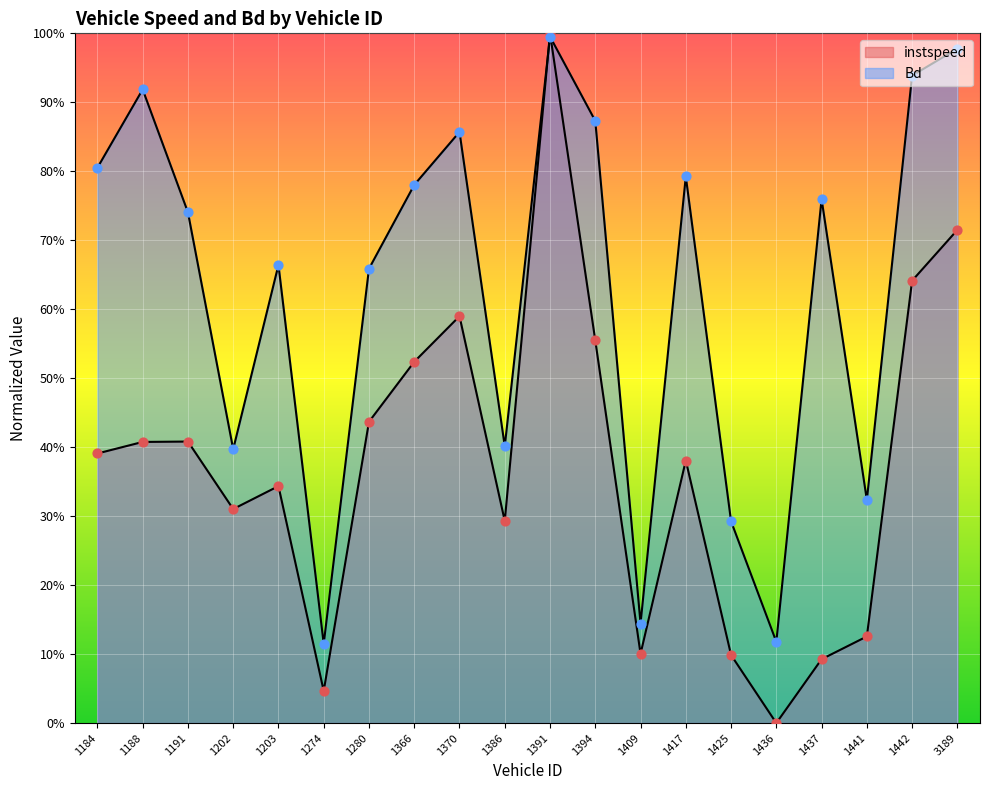

At which category is the sum across all series the highest?

1391